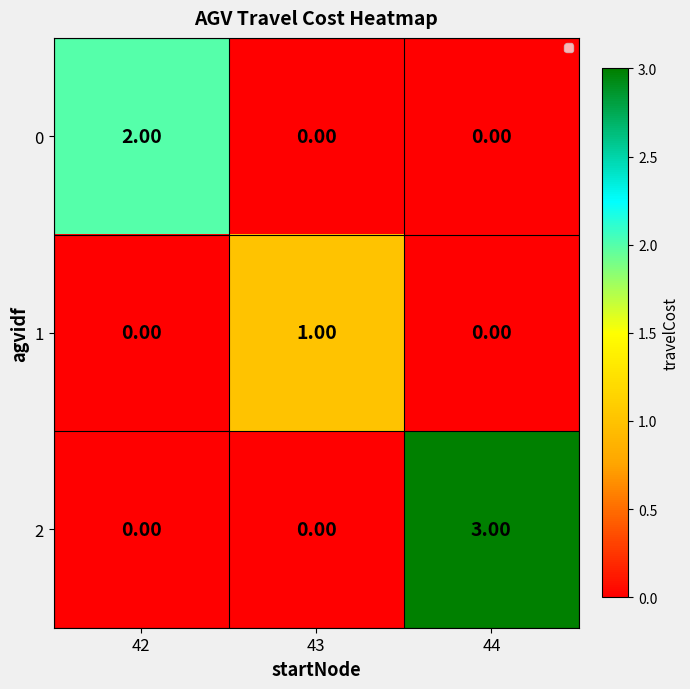

Which series has the largest total across all categories?

2